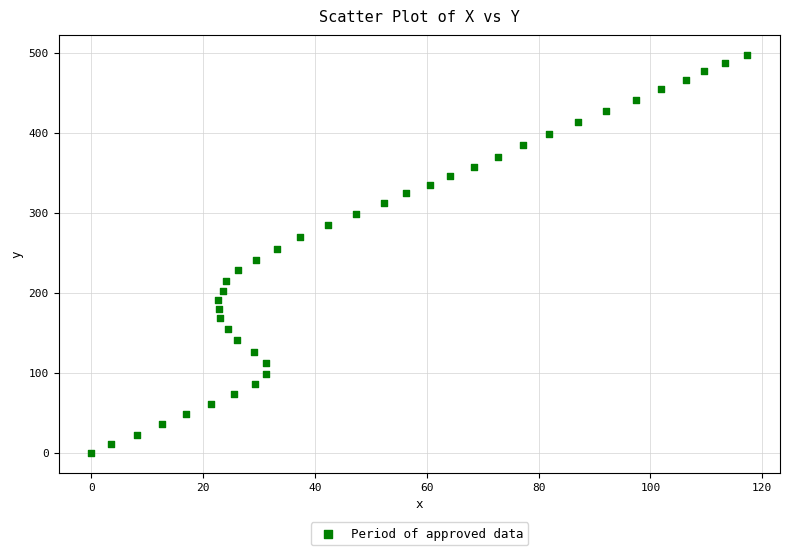

What is the range of X values (max minus min)?

117.3